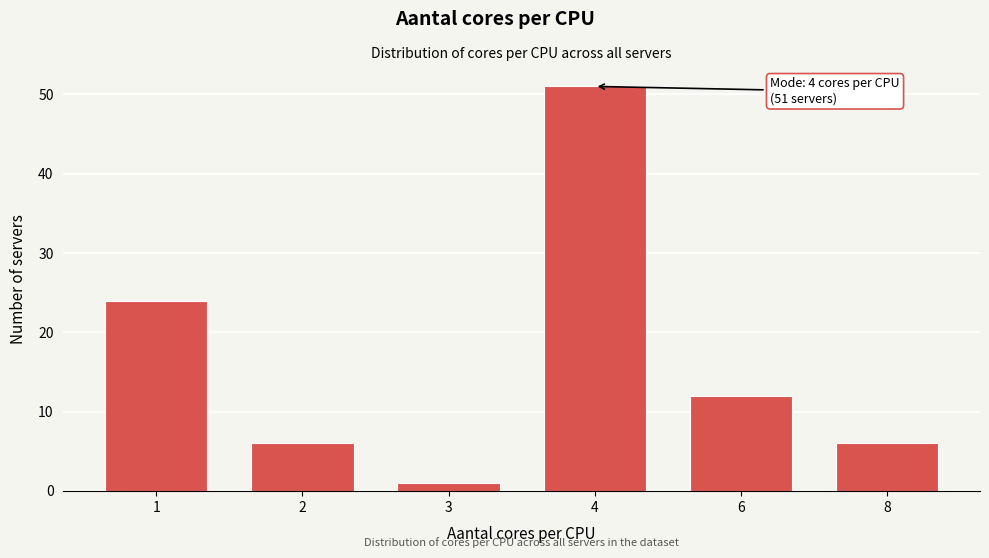

Reading left to right, transcribe all the data shown in this chart.

1=24	2=6	3=1	4=51	6=12	8=6